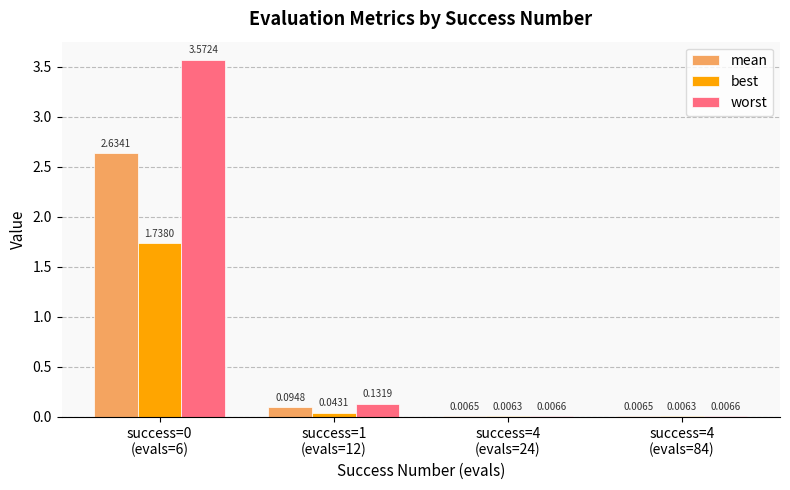

Which series has the largest total across all categories?

worst